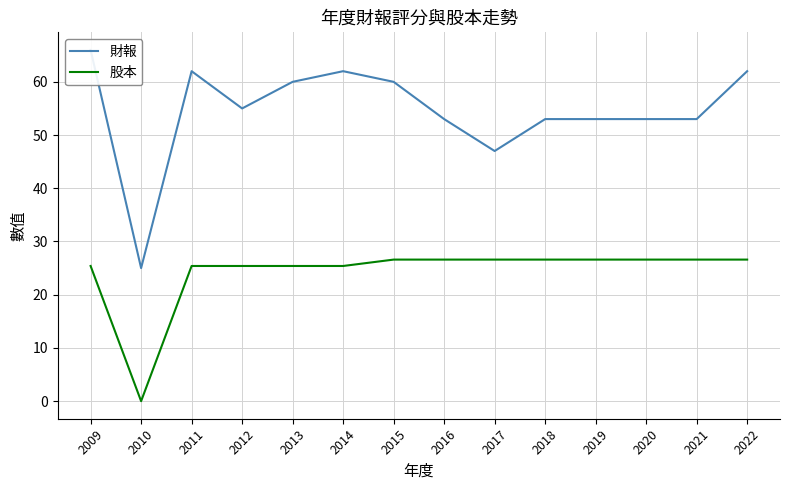

At which category does the chart reach its minimum across all series?

2010